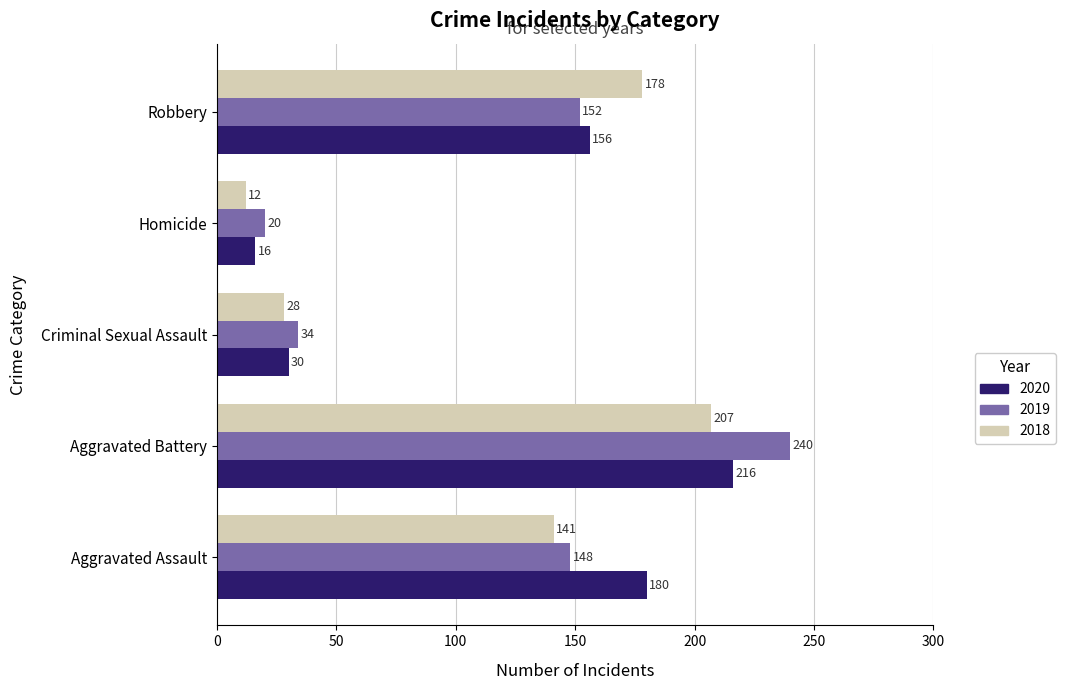

The 2018 series shows 28 at Criminal Sexual Assault. True or false?

True